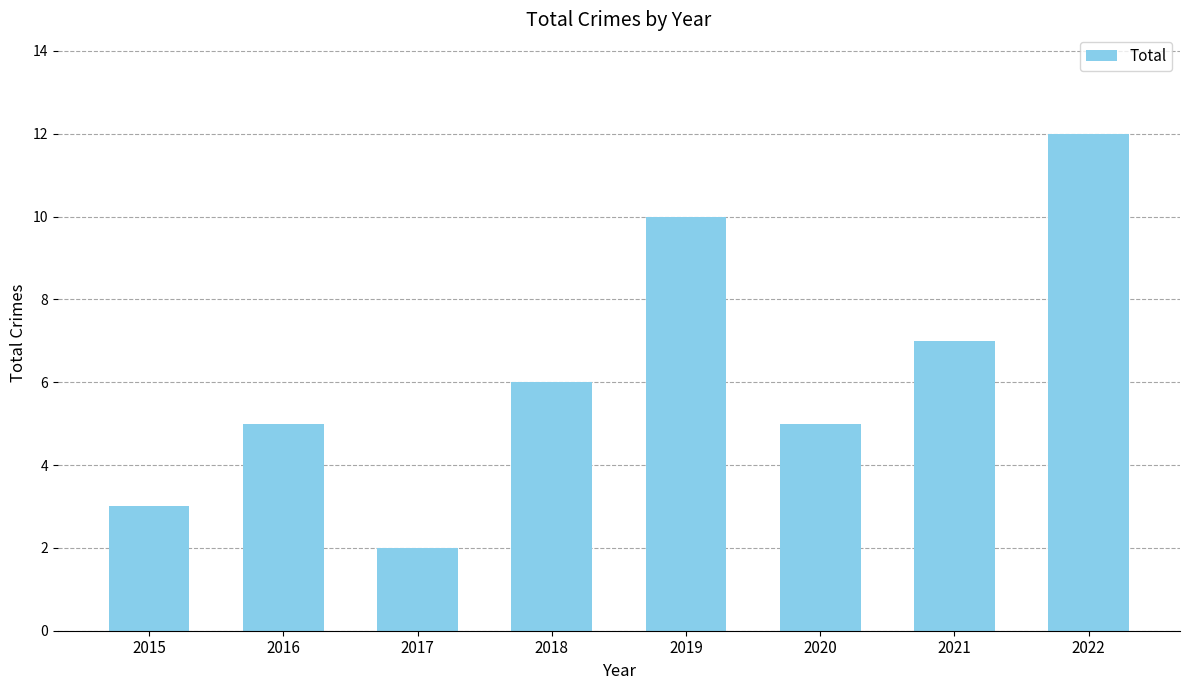

What value does the data have at 2018, to the nearest 10?

10